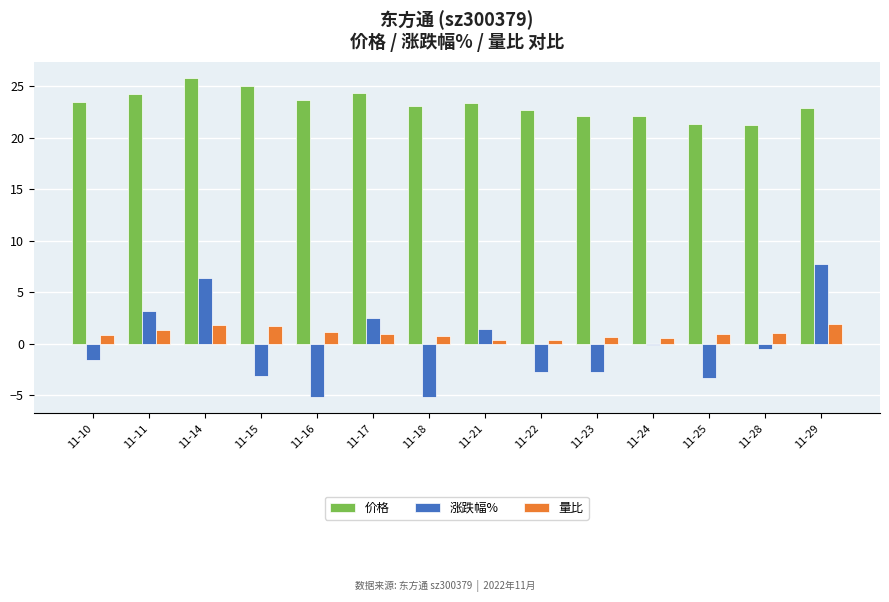

Which series has the largest total across all categories?

价格